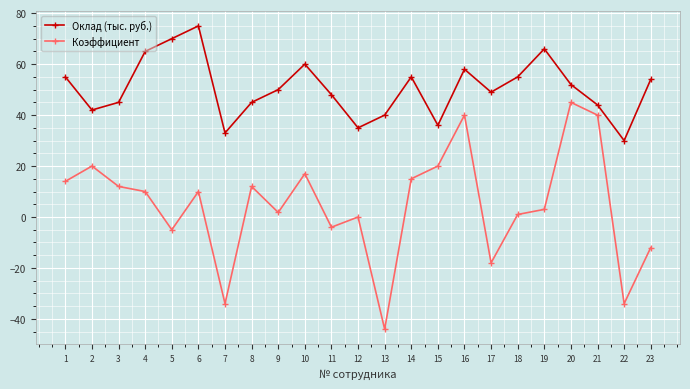

What is the sum of the Оклад (тыс. руб.) values at 8 and 14?

100.0